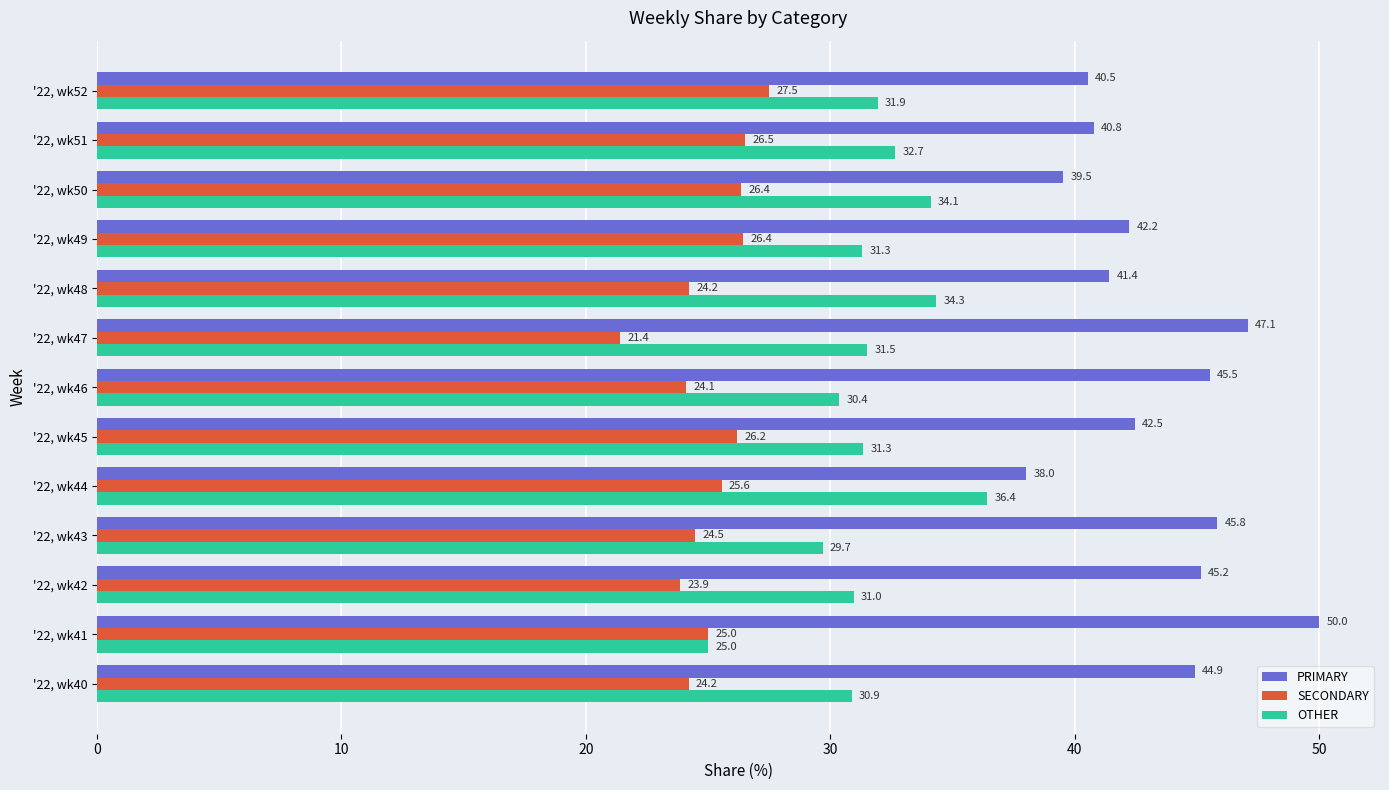

Read the SECONDARY value at '22, wk42.

23.9